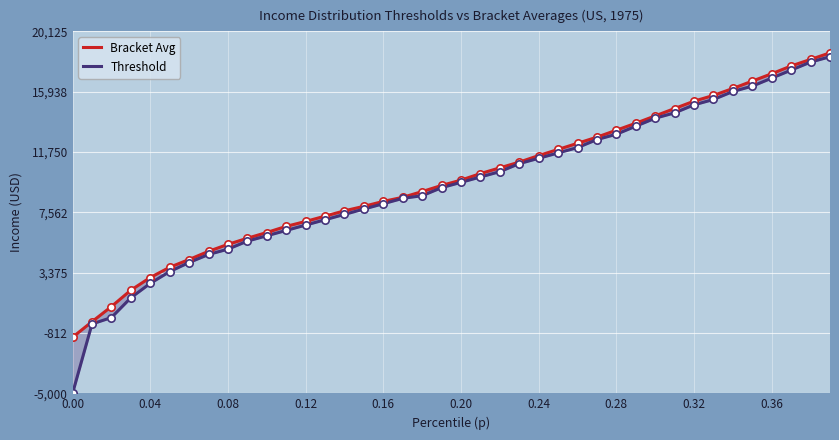

Which series has the largest total across all categories?

Bracket Avg